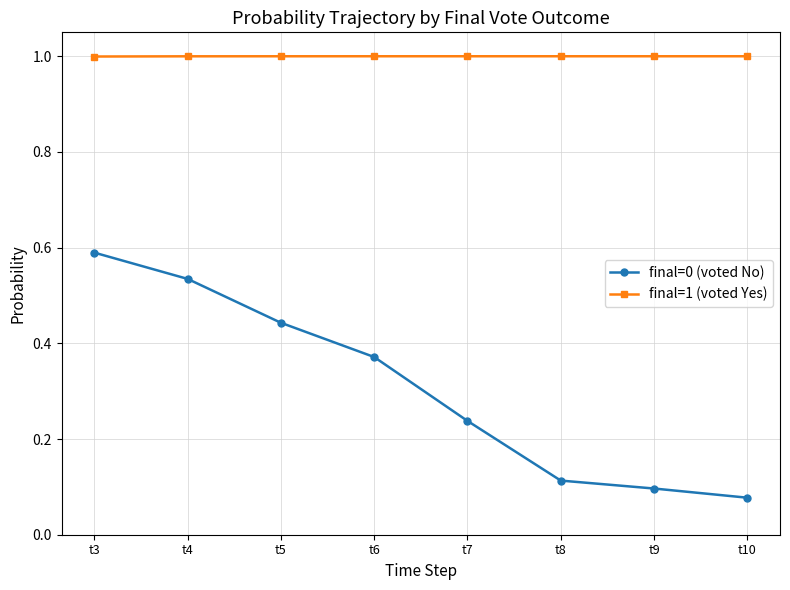

The value of final=1 (voted Yes) at t4 is 1.0. True or false?

True